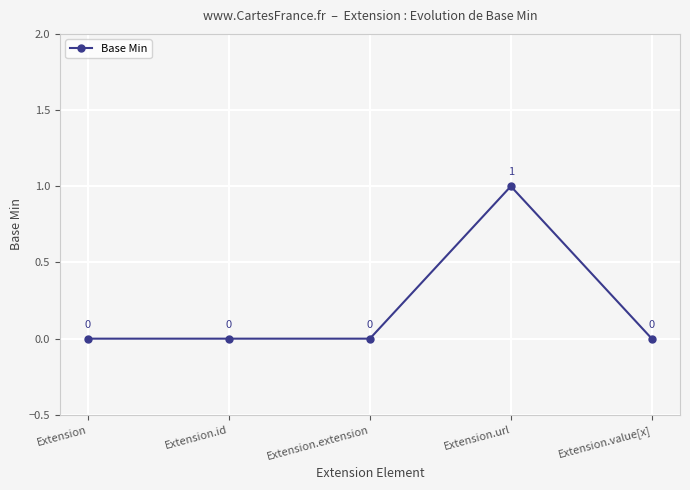

Reading left to right, list all the values displayed in this chart.

Extension=0	Extension.id=0	Extension.extension=0	Extension.url=1	Extension.value[x]=0